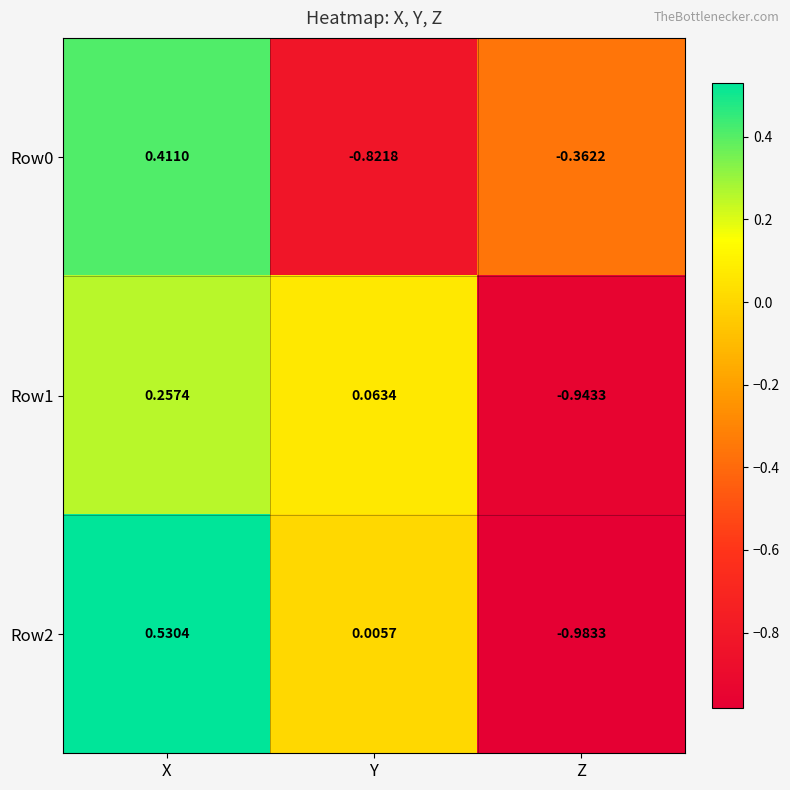

At which label does Row1 first exceed 0?

X